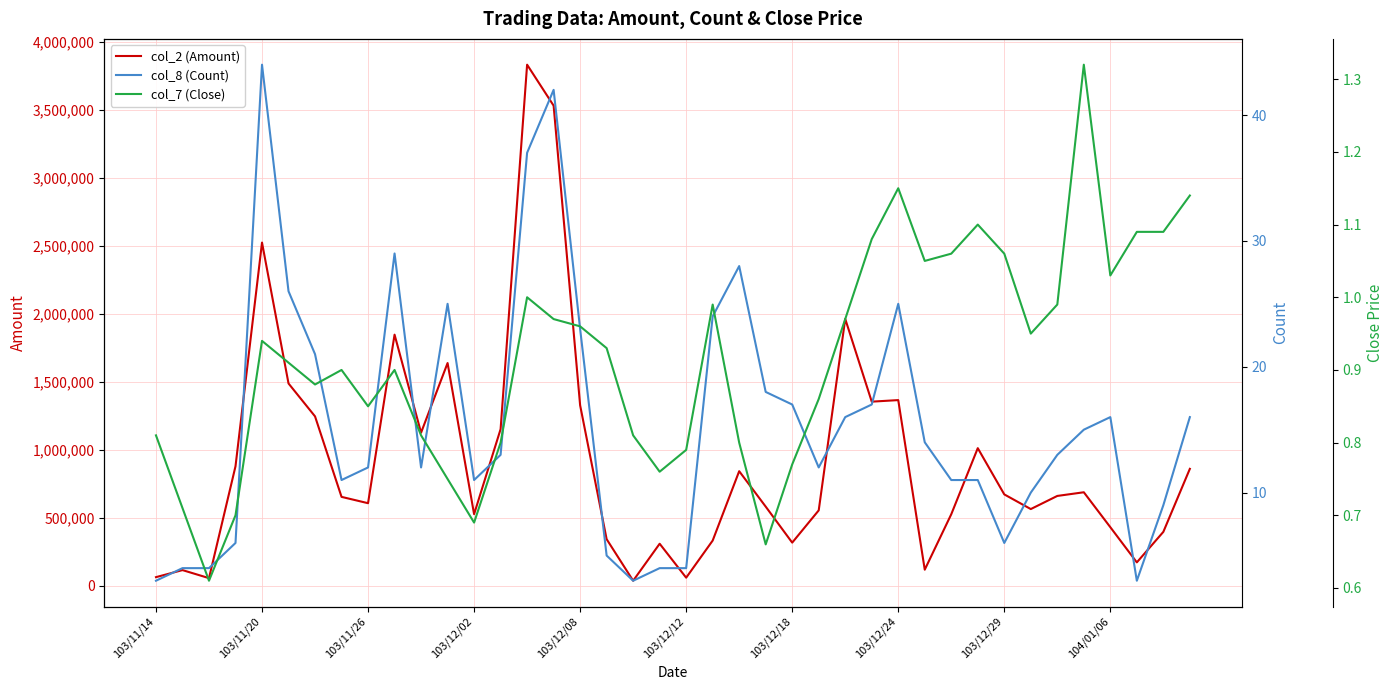

Does the chart display data point markers on the line(s)?

No